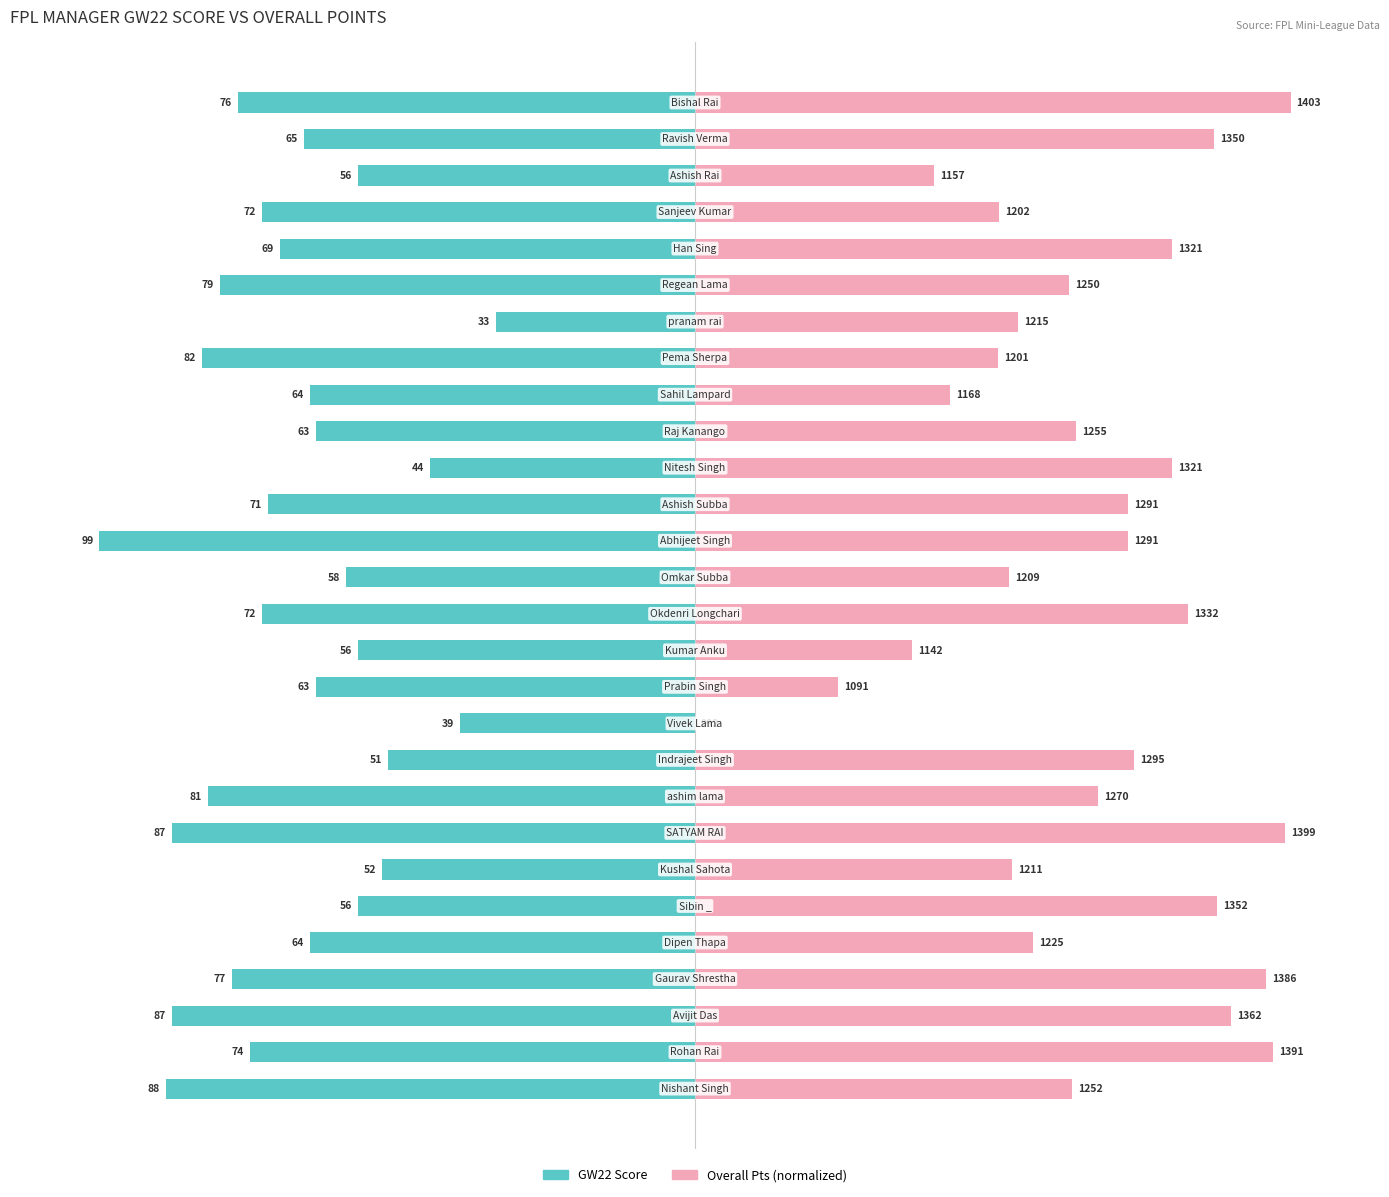

At how many categories does at least one series exceed 17?

27